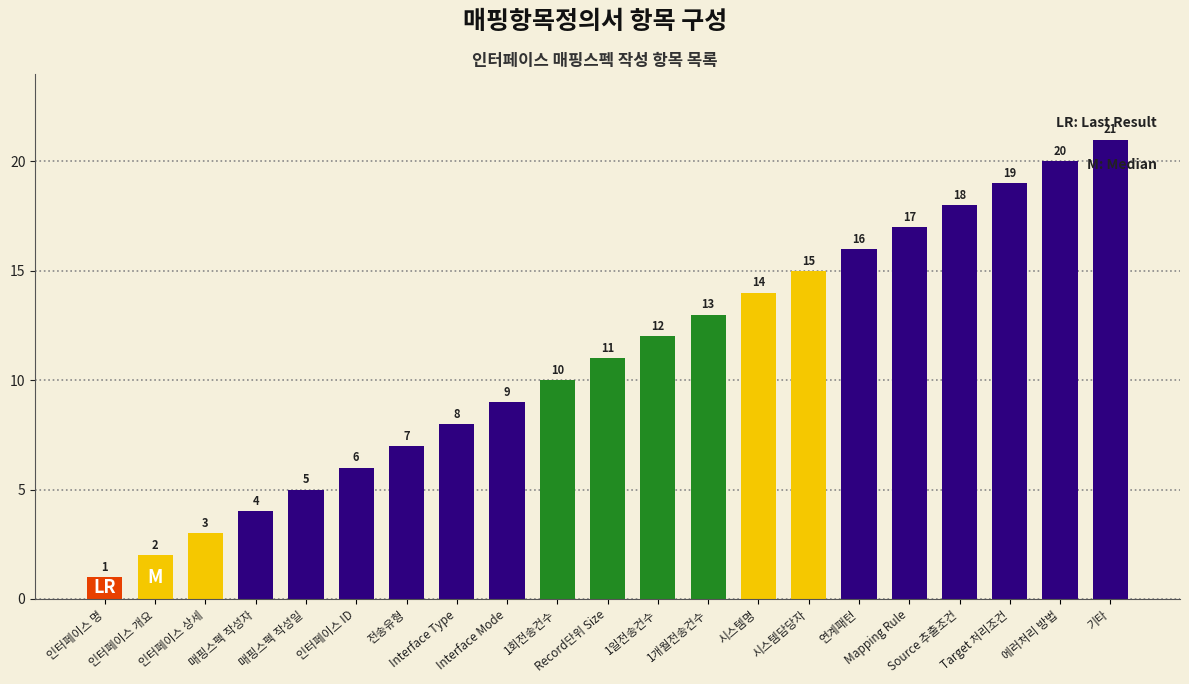

Reading left to right, what are all the values shown in this chart?

인터페이스 명=1	인터페이스 개요=2	인터페이스 상세=3	매핑스펙 작성자=4	매핑스펙 작성일=5	인터페이스 ID=6	전송유형=7	Interface Type=8	Interface Mode=9	1회전송건수=10	Record단위 Size=11	1일전송건수=12	1개월전송건수=13	시스템명=14	시스템담당자=15	연계패턴=16	Mapping Rule=17	Source 추출조건=18	Target 처리조건=19	에러처리 방법=20	기타=21